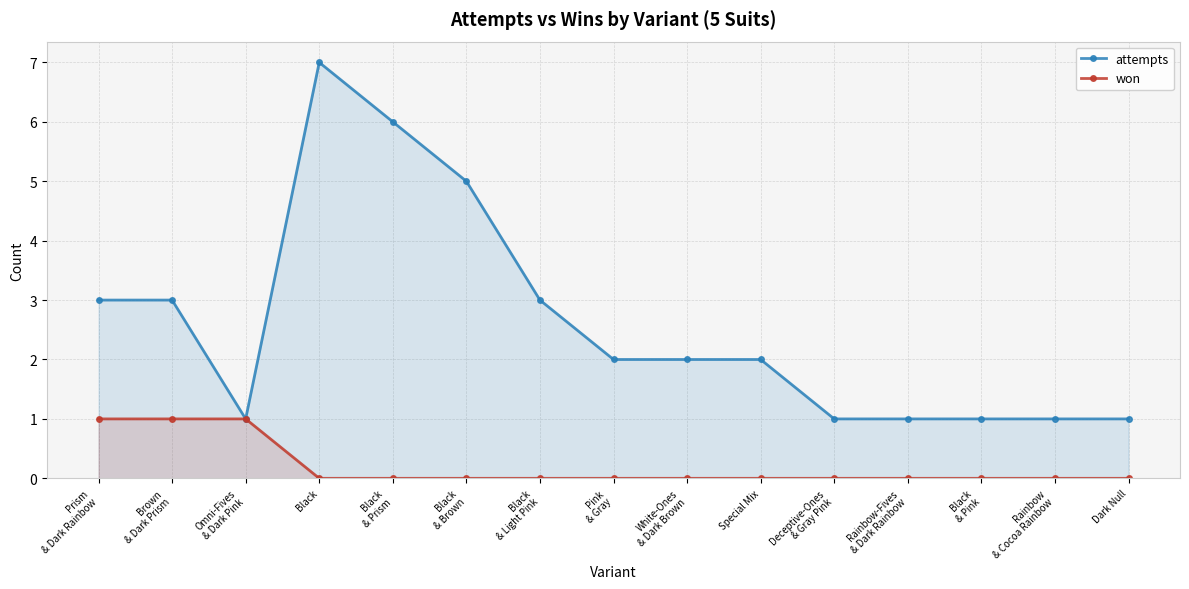

Which category has the lowest value across all series?

Black